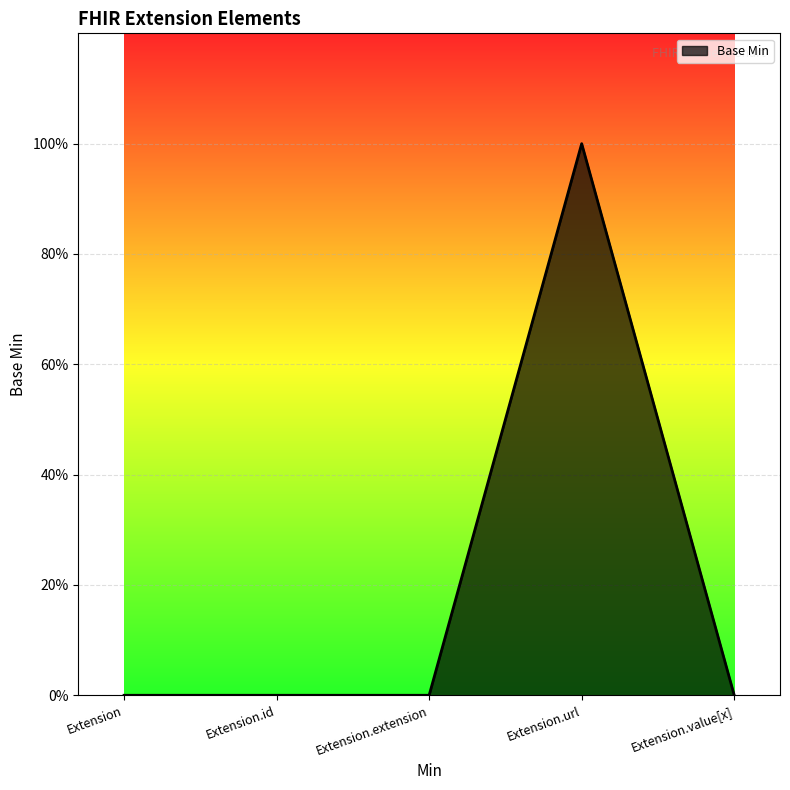

Does the chart display data point markers on the line(s)?

No